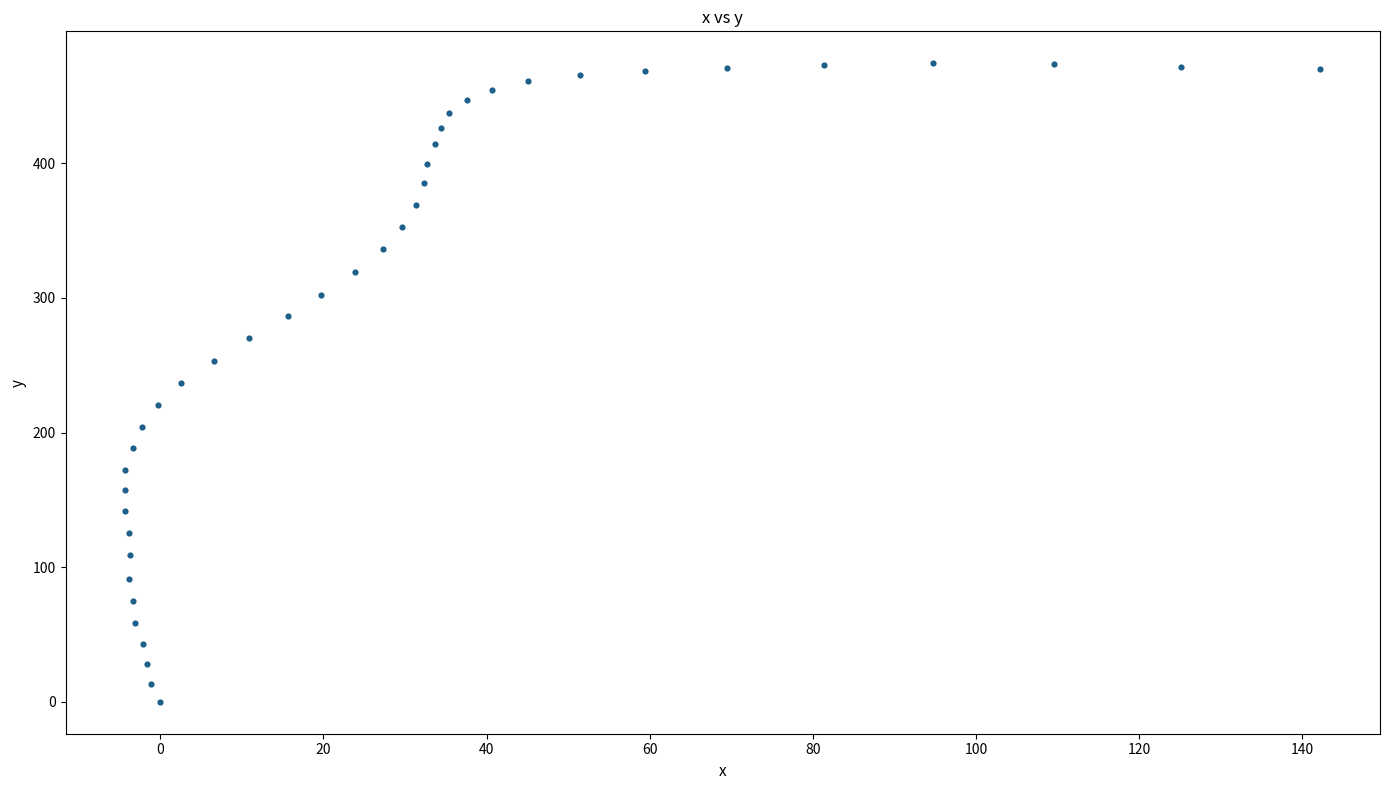

What is the range of X values (max minus min)?

146.5